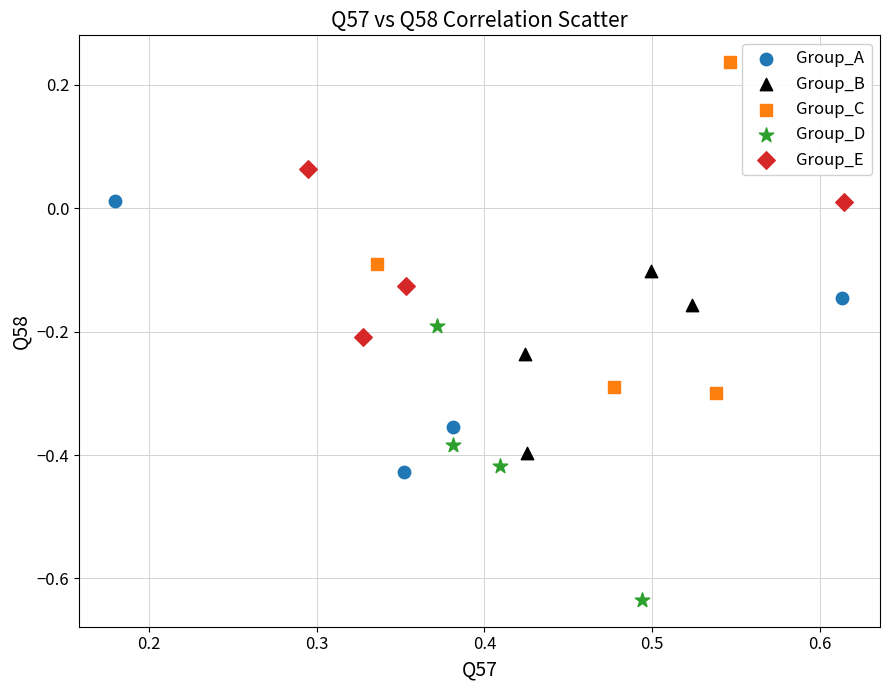

Which series contains the lowest Y value?

Group_D